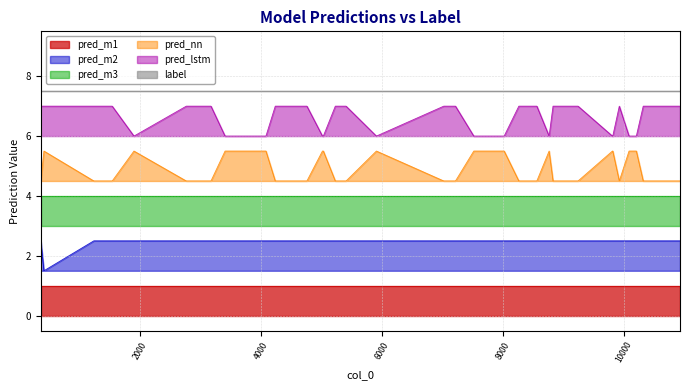

True or false: pred_lstm and pred_m2 cross at least once.

False